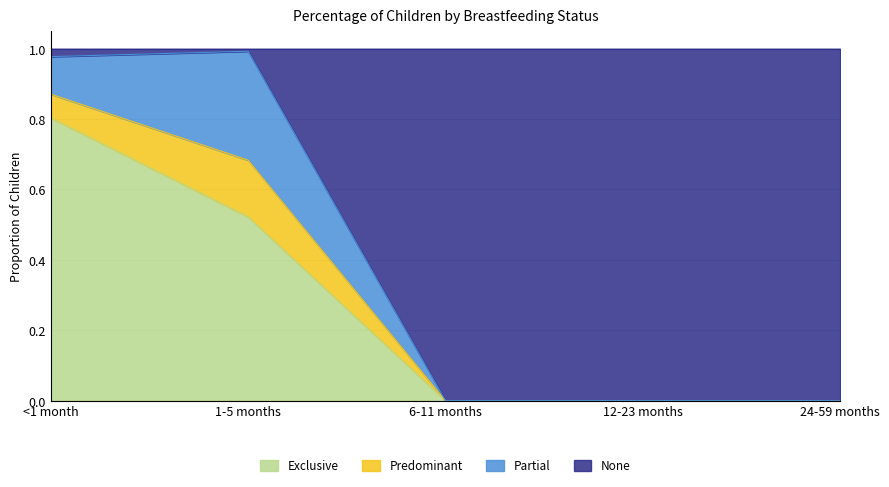

Between 6-11 months and 12-23 months, which is larger?

6-11 months